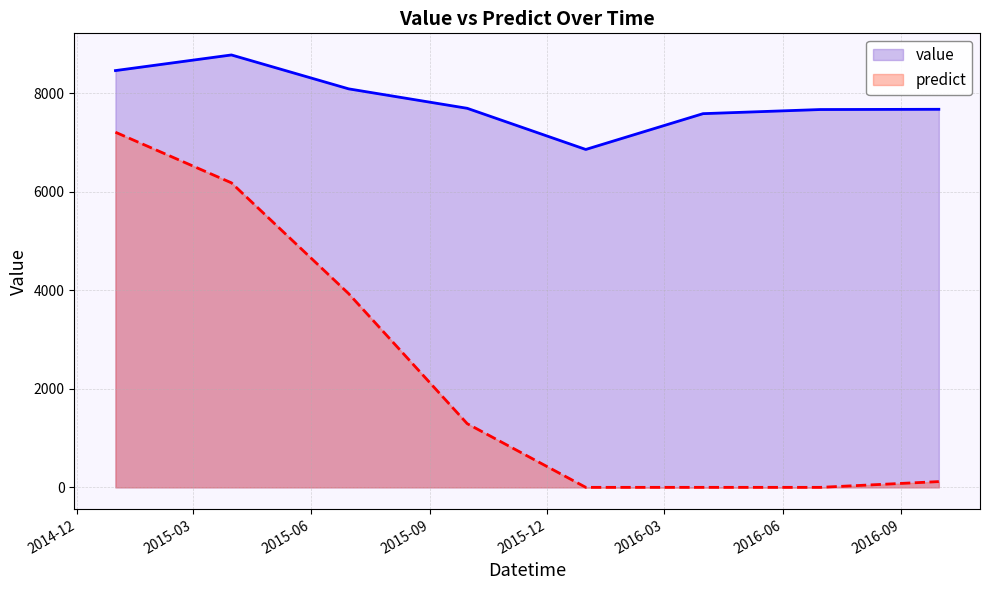

Which series has the widest spread of values?

predict